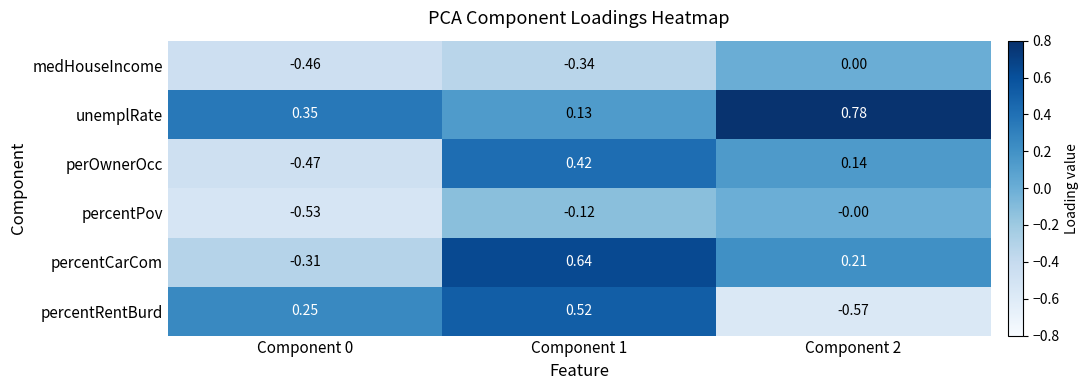

Rank the series at Component 0 from highest to lowest value.

unemplRate, percentRentBurd, percentCarCom, medHouseIncome, perOwnerOcc, percentPov